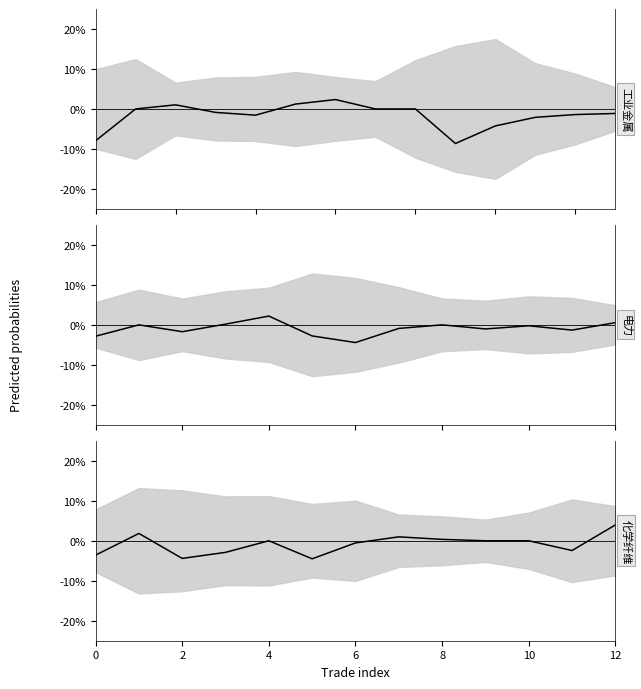

Which has a higher value, 12 or 9?

12